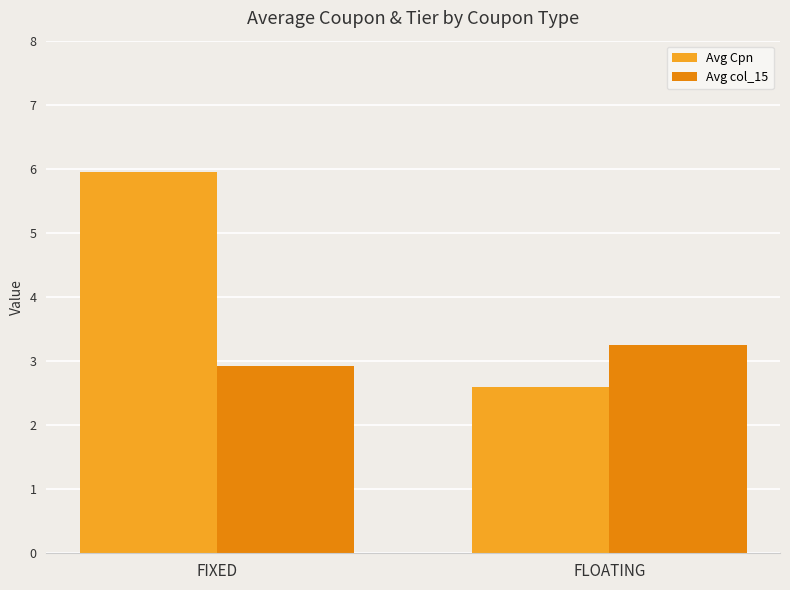

Which series has the largest total across all categories?

Avg Cpn